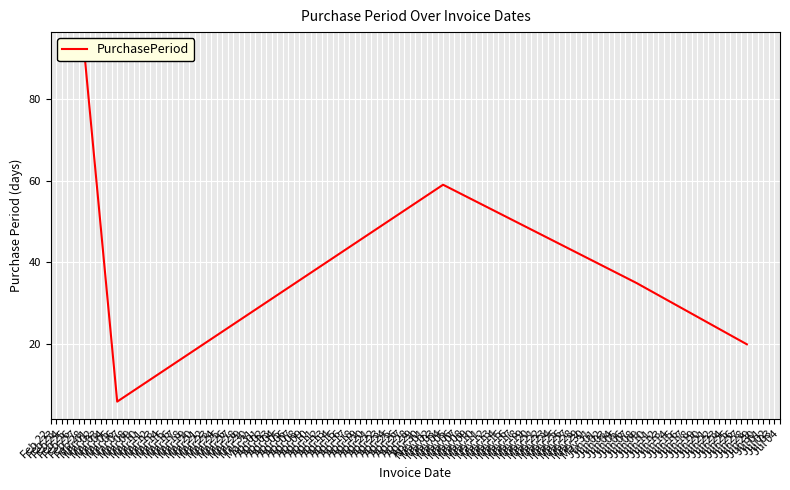

Between Mar 06 and May 04, which is larger?

May 04